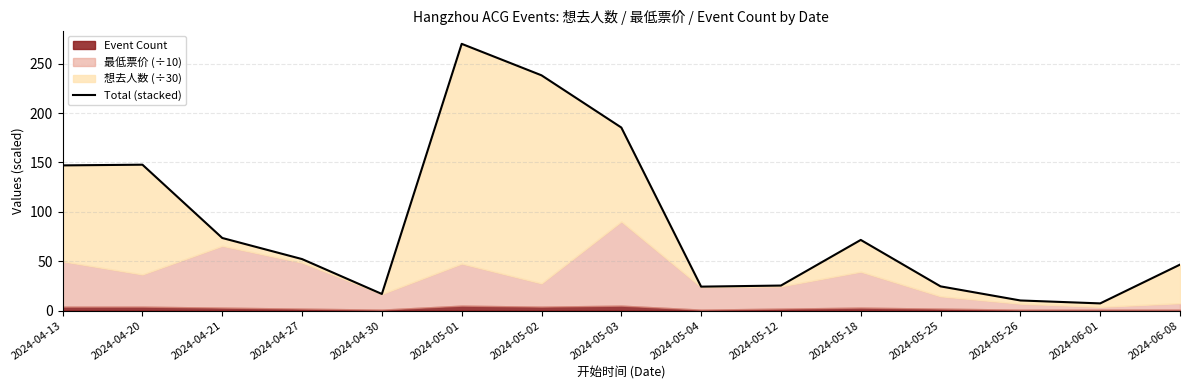

Reading left to right, extract all data points from this chart.

2024-04-13=147.0	2024-04-20=147.7	2024-04-21=73.5	2024-04-27=52.2	2024-04-30=16.8	2024-05-01=270.1	2024-05-02=238.2	2024-05-03=185.4	2024-05-04=24.3	2024-05-12=25.4	2024-05-18=71.6	2024-05-25=24.5	2024-05-26=10.3	2024-06-01=7.3	2024-06-08=46.6